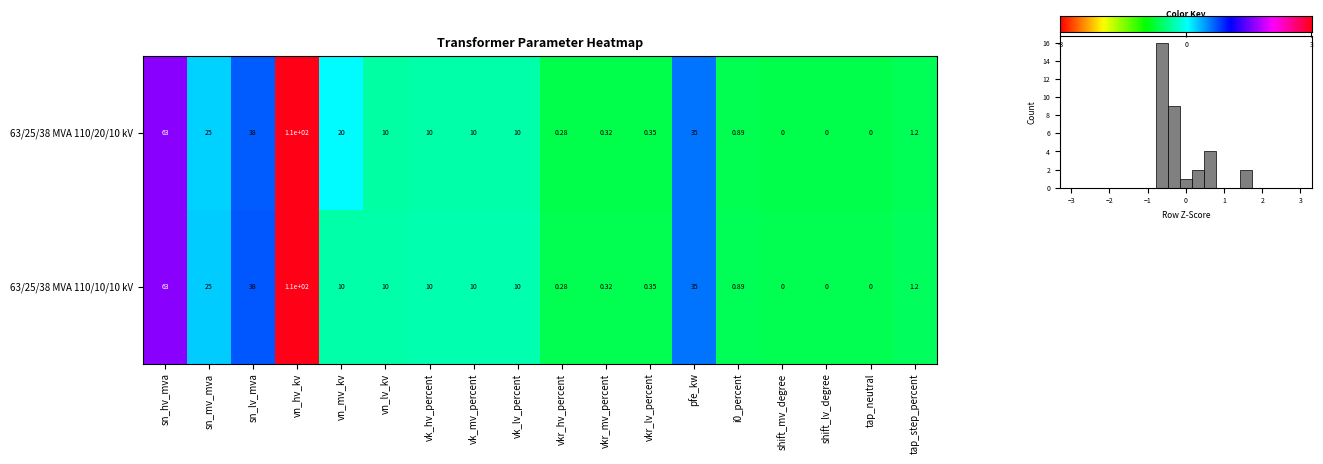

Read the 63/25/38 MVA 110/10/10 kV value at sn_mv_mva.

25.0